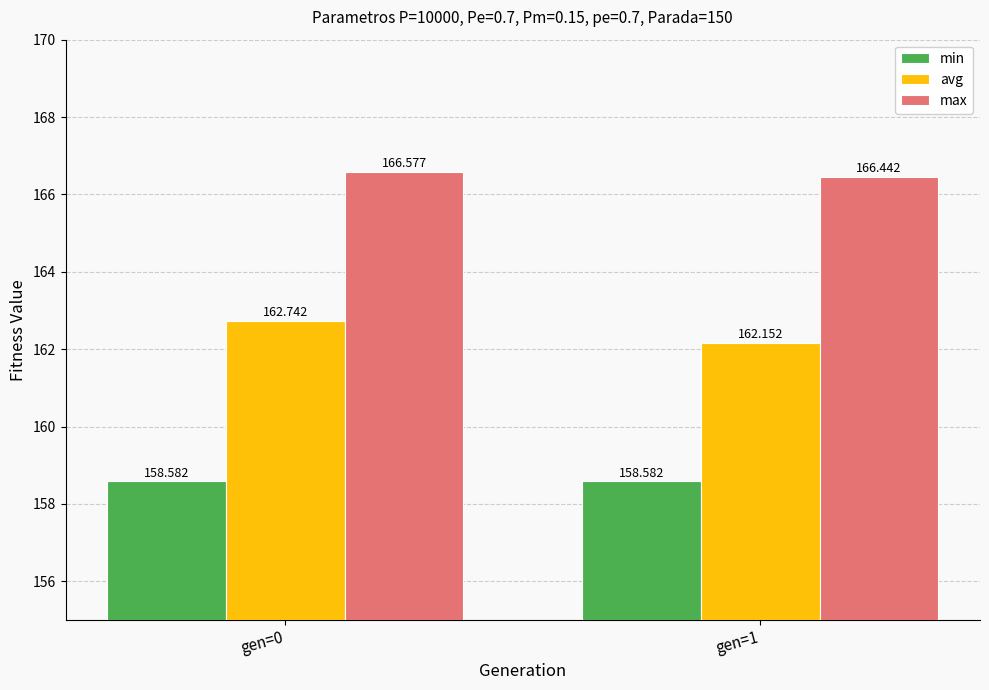

The max series shows 263.3 at gen=1. True or false?

False